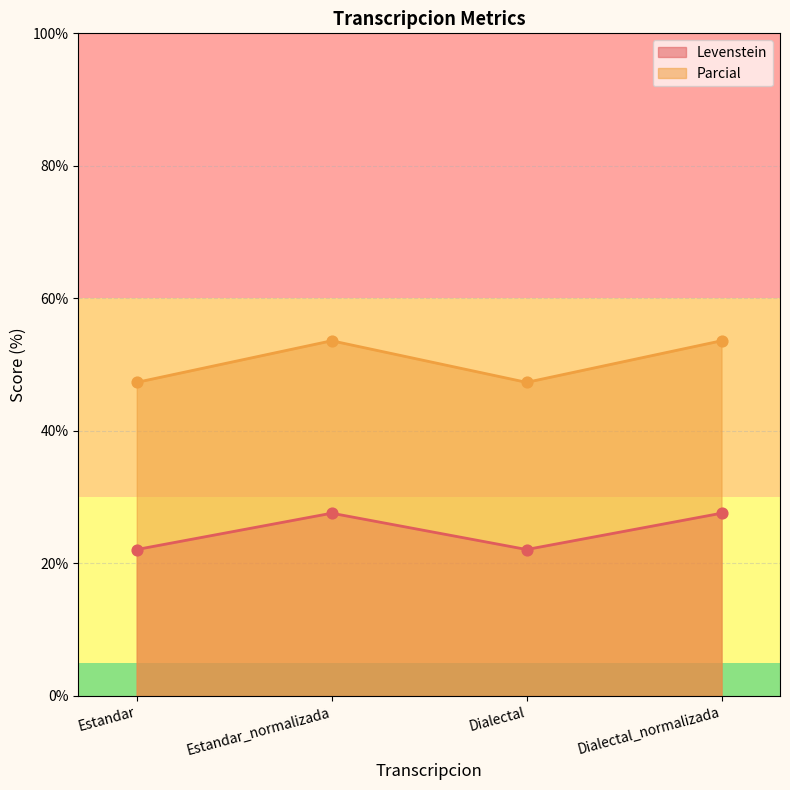

Which series contains the lowest Y value?

Levenstein